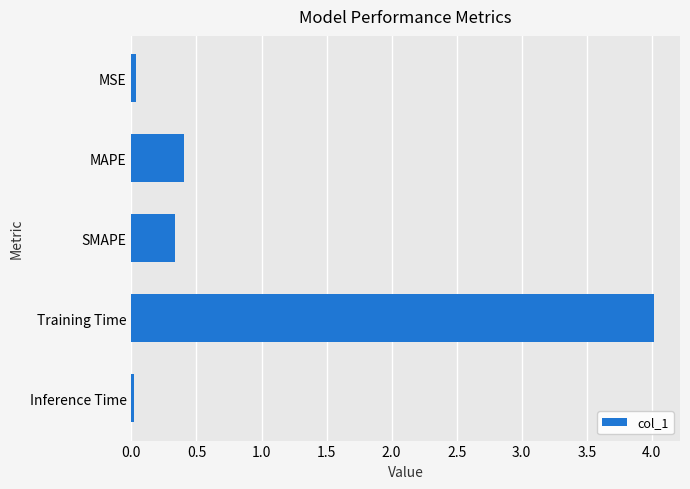

What is the value of the 3rd bar from the top?

0.3